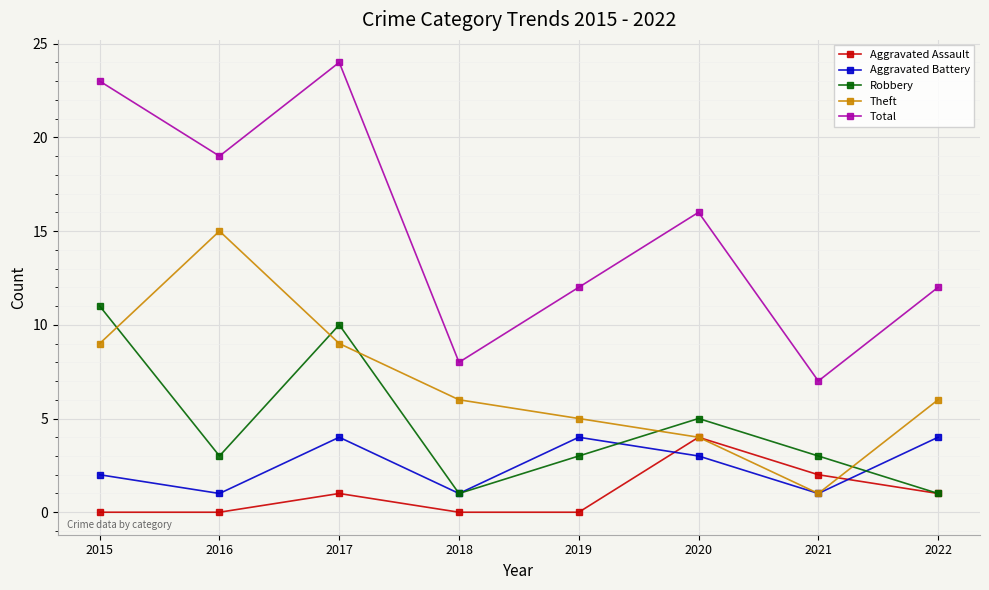

Where is the first local maximum for Theft?

2016